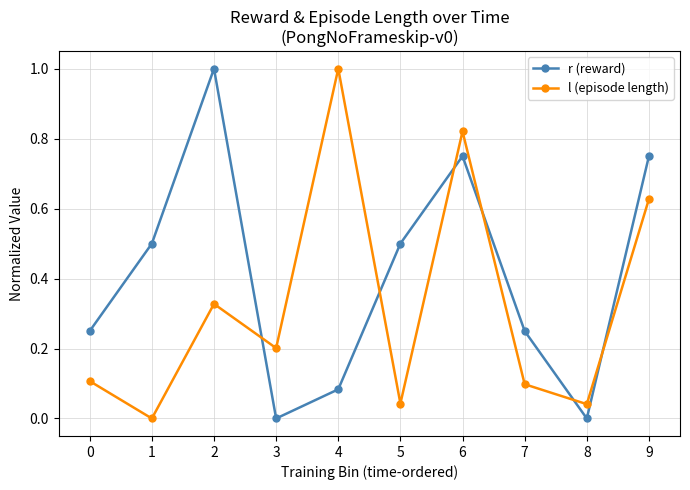

At which category does l (episode length) reach its first local peak?

2